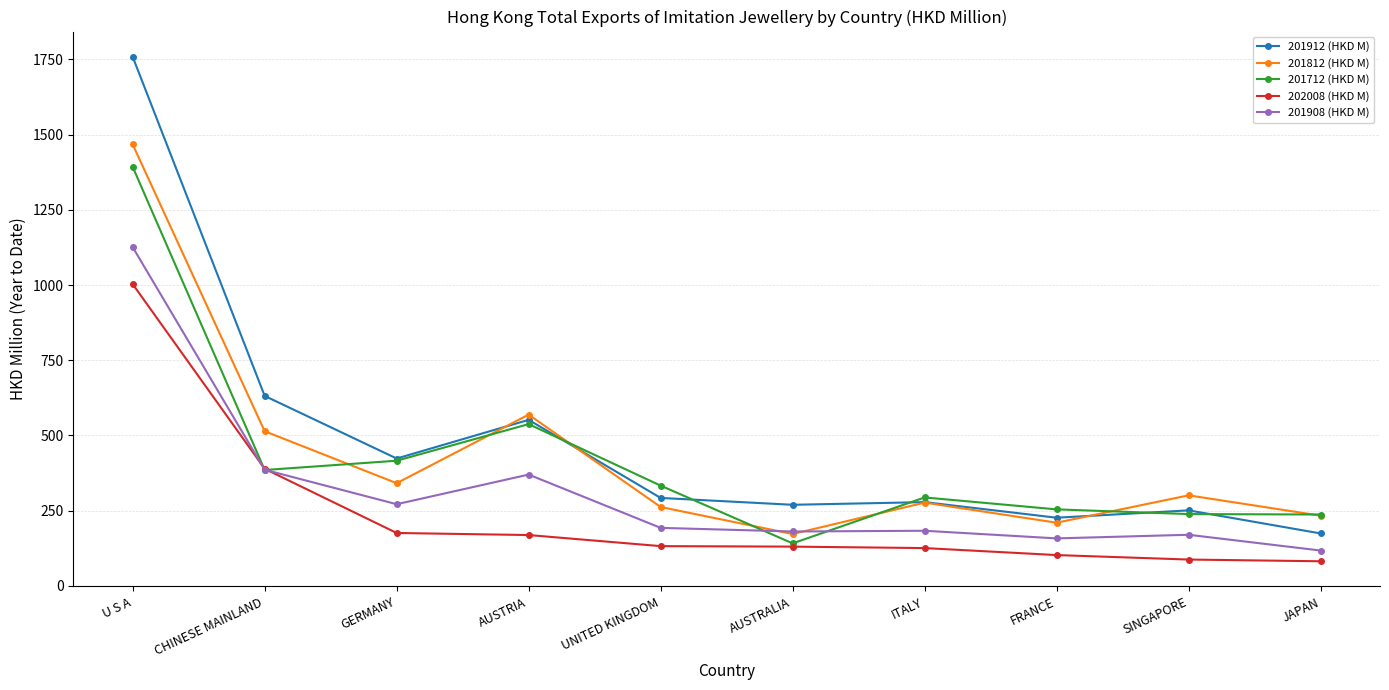

True or false: 202008 (HKD M) has a value of 175.8 at GERMANY.

True